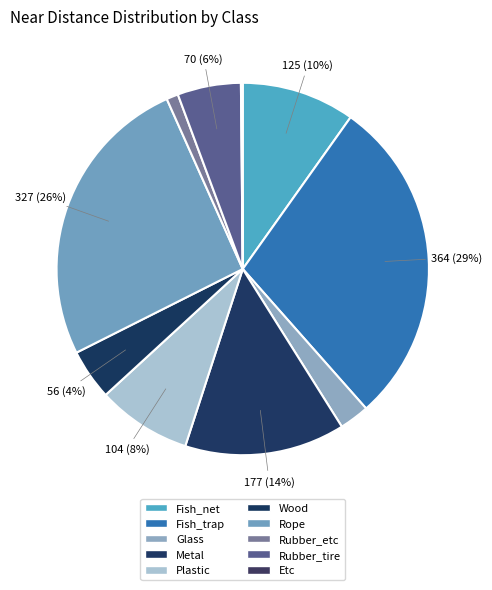

What is the largest slice in the pie chart?

Fish_trap